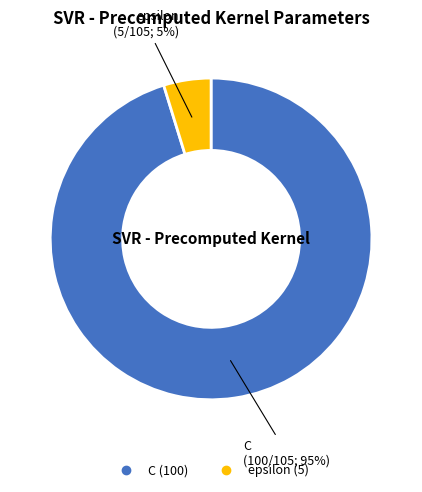

Is it true that epsilon is 5% of the pie?

True